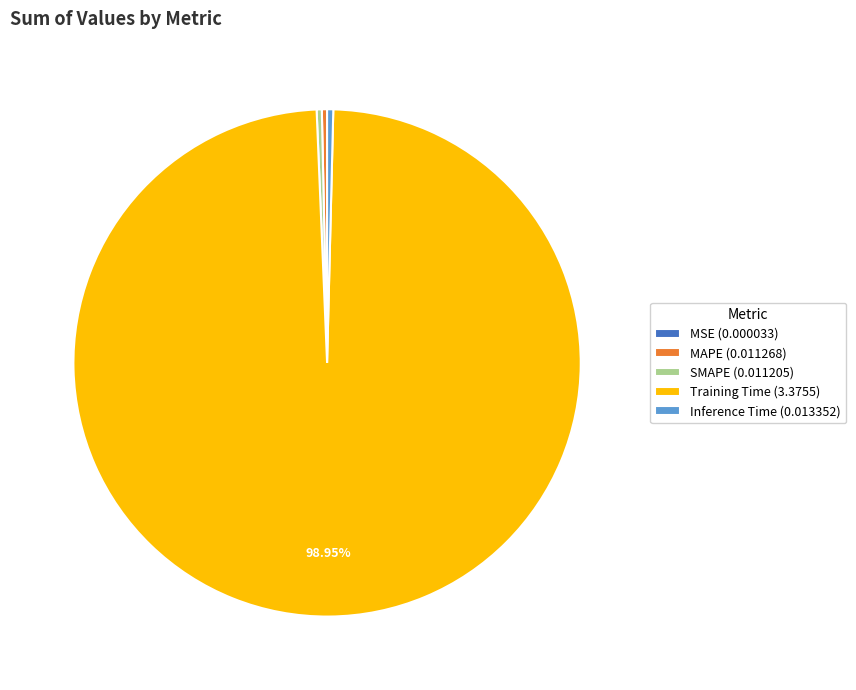

Is there a majority slice in this chart?

Yes